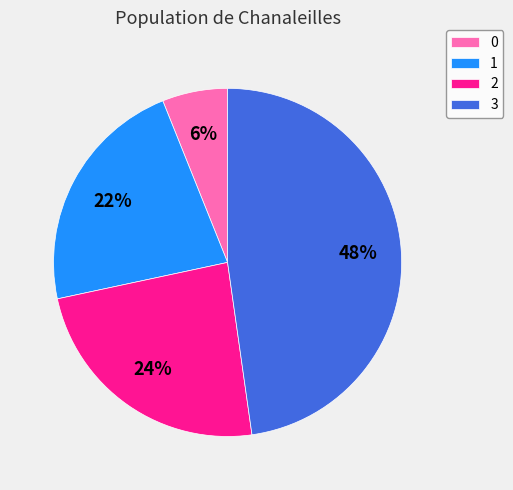

Does 1 account for over 50% of the chart?

No